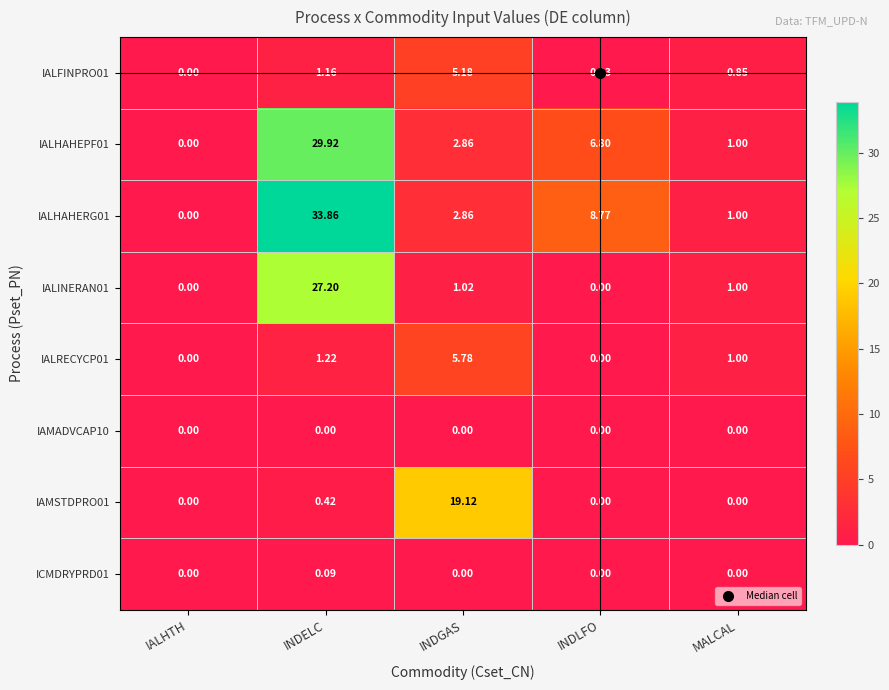

At which category is the sum across all series the highest?

INDELC